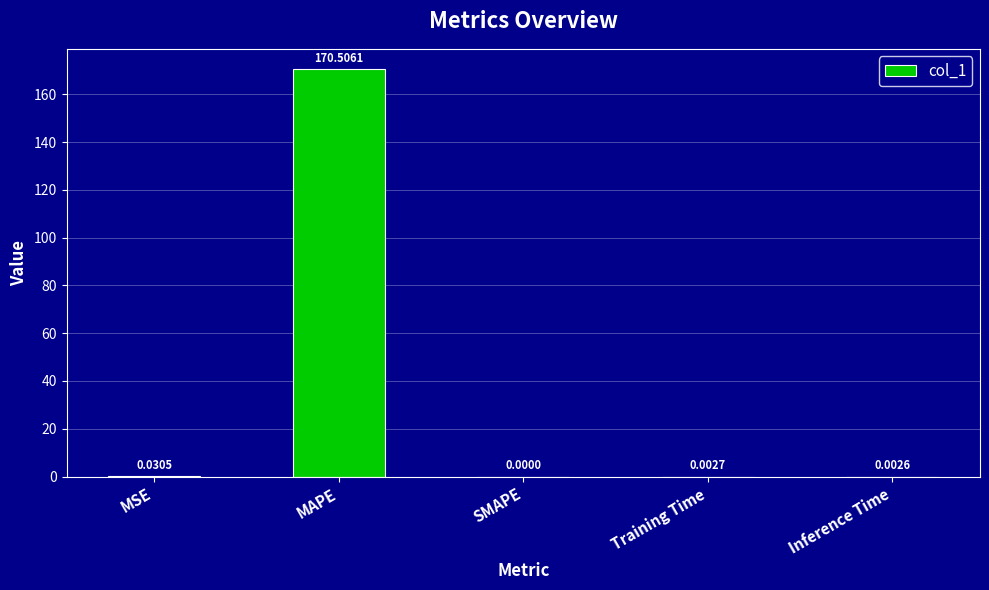

At which label is the value closest to 85?

MSE